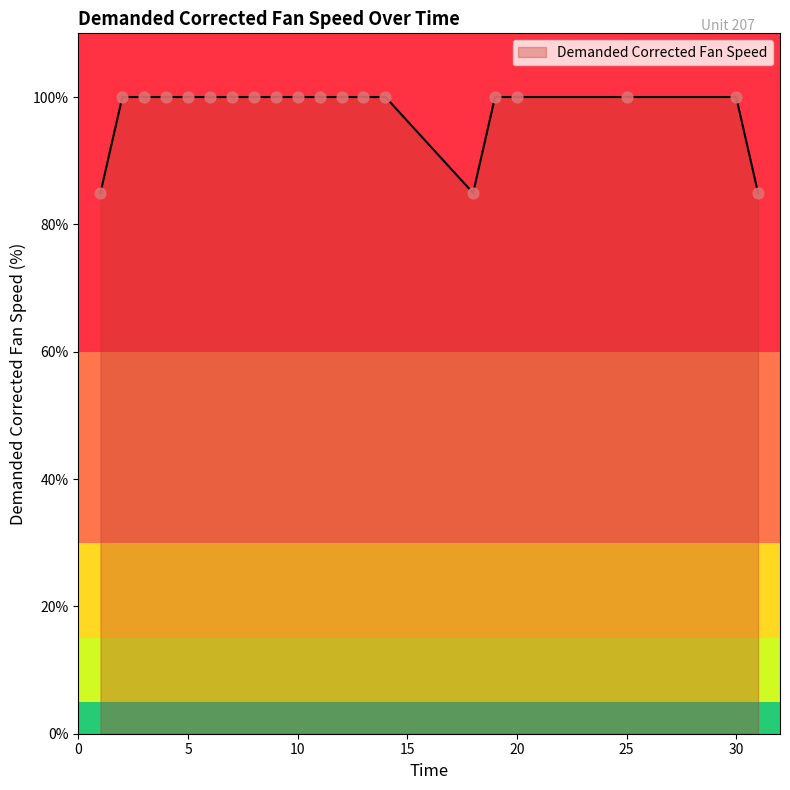

What is the difference between the maximum and minimum values?

15.1